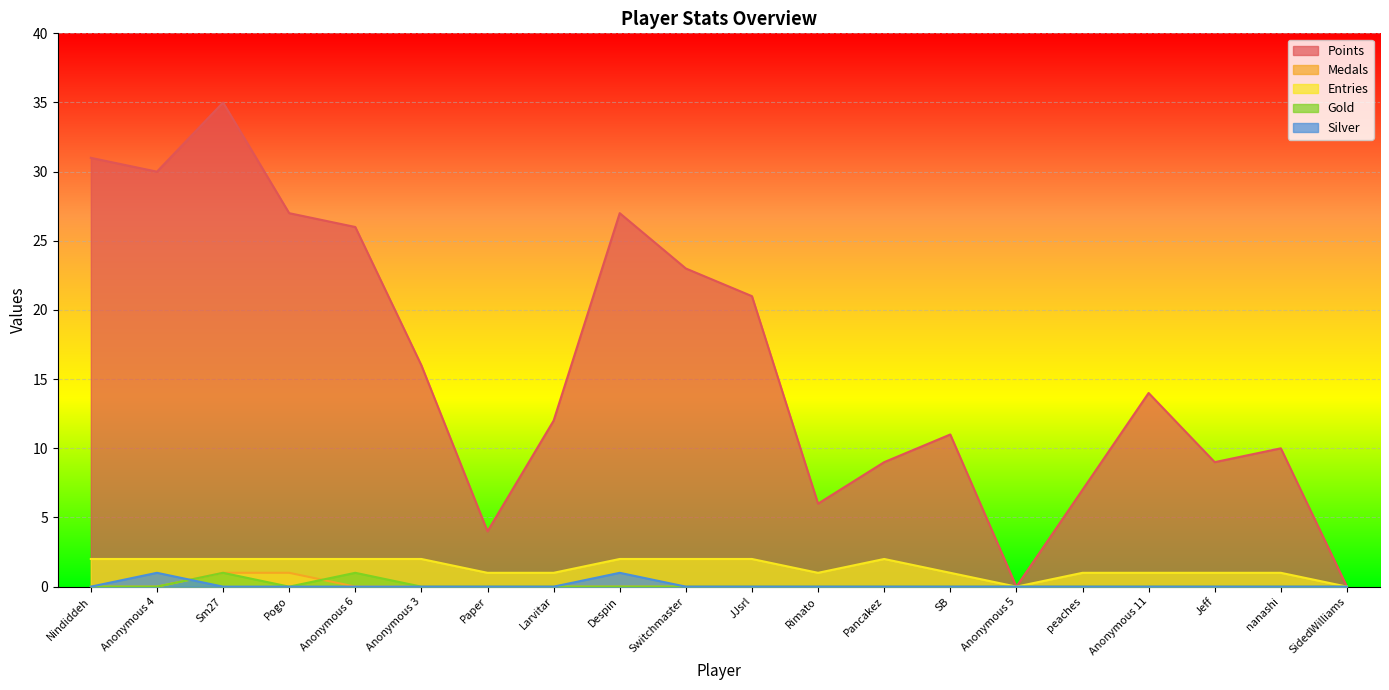

Reading left to right, list all the values displayed in this chart.

Points: Nindiddeh=31	Anonymous 4=30	Sm27=35	Pogo=27	Anonymous 6=26	Anonymous 3=16	Paper=4	Larvitar=12	Despin=27	Switchmaster=23	JJsrl=21	Rimato=6	Pancakez=9	SB=11	Anonymous 5=0	peaches=7	Anonymous 11=14	Jeff=9	nanashi=10	SidedWilliams=0
Medals: Nindiddeh=0	Anonymous 4=0	Sm27=1	Pogo=1	Anonymous 6=0	Anonymous 3=0	Paper=0	Larvitar=0	Despin=0	Switchmaster=0	JJsrl=0	Rimato=0	Pancakez=0	SB=0	Anonymous 5=0	peaches=0	Anonymous 11=0	Jeff=0	nanashi=0	SidedWilliams=0
Entries: Nindiddeh=2	Anonymous 4=2	Sm27=2	Pogo=2	Anonymous 6=2	Anonymous 3=2	Paper=1	Larvitar=1	Despin=2	Switchmaster=2	JJsrl=2	Rimato=1	Pancakez=2	SB=1	Anonymous 5=0	peaches=1	Anonymous 11=1	Jeff=1	nanashi=1	SidedWilliams=0
Gold: Nindiddeh=0	Anonymous 4=0	Sm27=1	Pogo=0	Anonymous 6=1	Anonymous 3=0	Paper=0	Larvitar=0	Despin=0	Switchmaster=0	JJsrl=0	Rimato=0	Pancakez=0	SB=0	Anonymous 5=0	peaches=0	Anonymous 11=0	Jeff=0	nanashi=0	SidedWilliams=0
Silver: Nindiddeh=0	Anonymous 4=1	Sm27=0	Pogo=0	Anonymous 6=0	Anonymous 3=0	Paper=0	Larvitar=0	Despin=1	Switchmaster=0	JJsrl=0	Rimato=0	Pancakez=0	SB=0	Anonymous 5=0	peaches=0	Anonymous 11=0	Jeff=0	nanashi=0	SidedWilliams=0